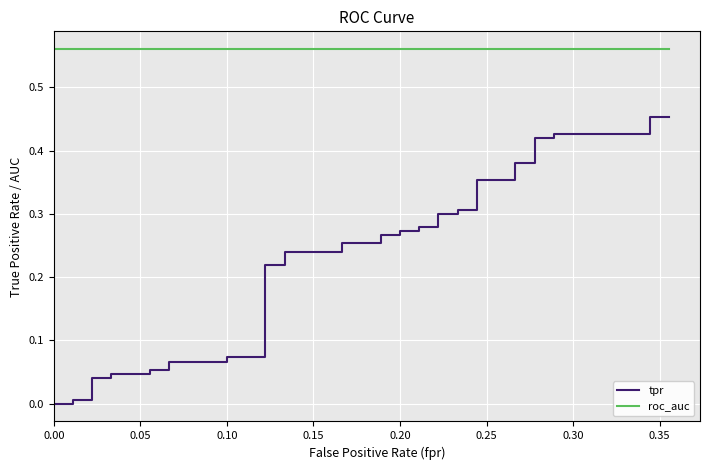

What is the value of the roc_auc point at the 6th from the left?

0.6